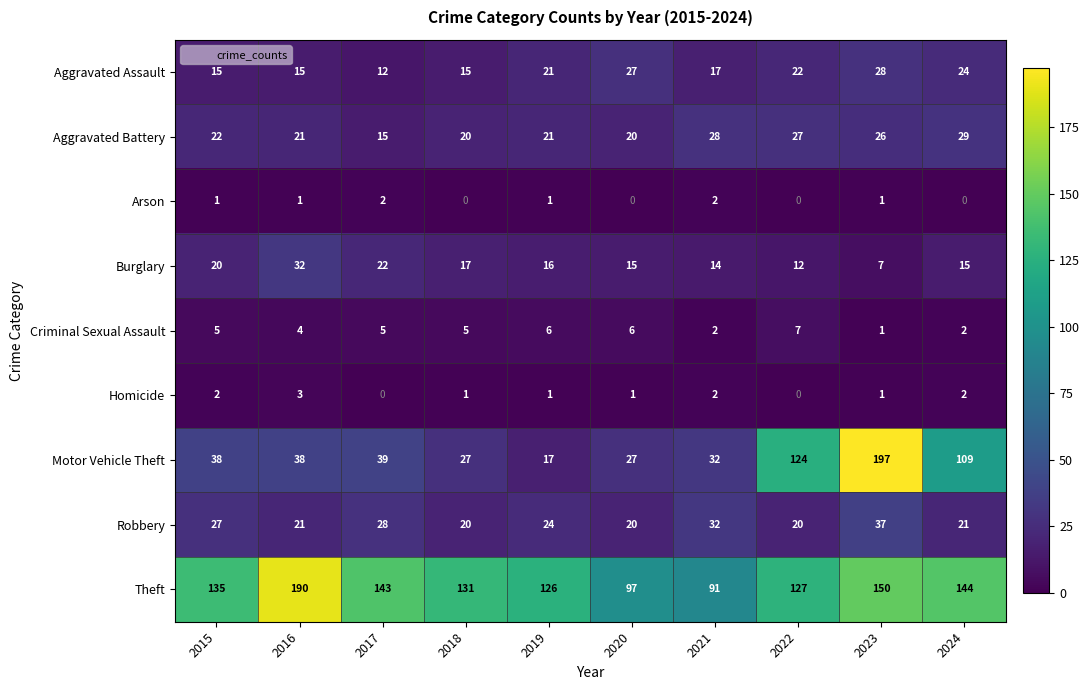

What is the maximum value shown in the chart?

197